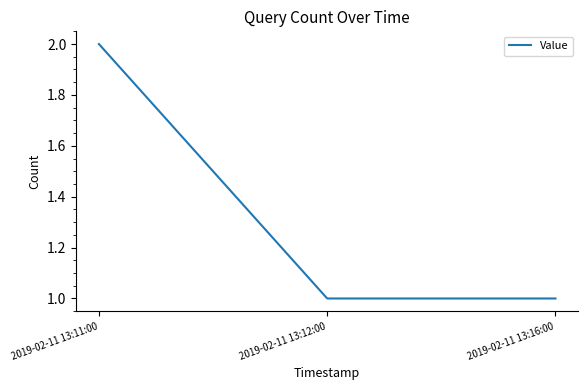

What is the ratio of the value at 2019-02-11 13:16:00 to the value at 2019-02-11 13:12:00?

1.0